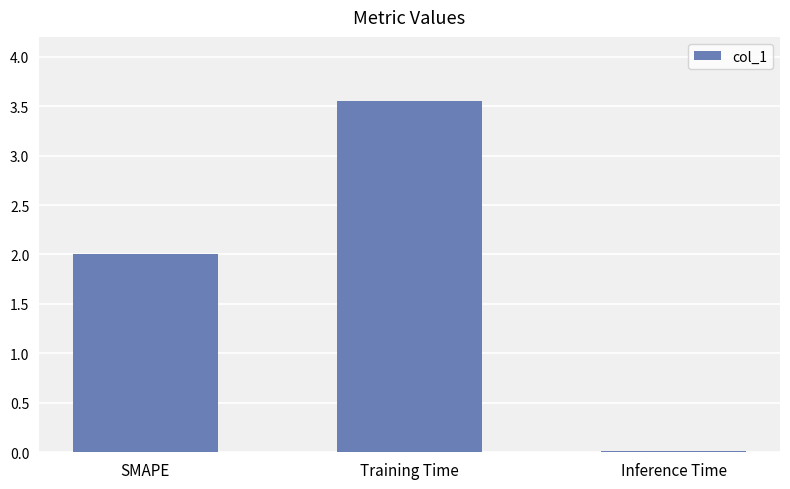

List the labels in order of value, largest first.

Training Time, SMAPE, Inference Time